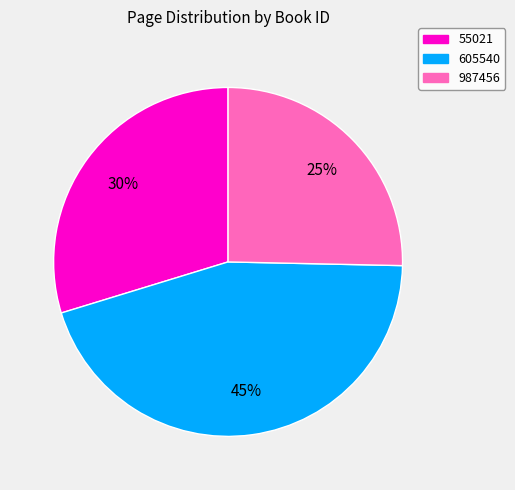

Is it true that 605540 is 34% of the pie?

False